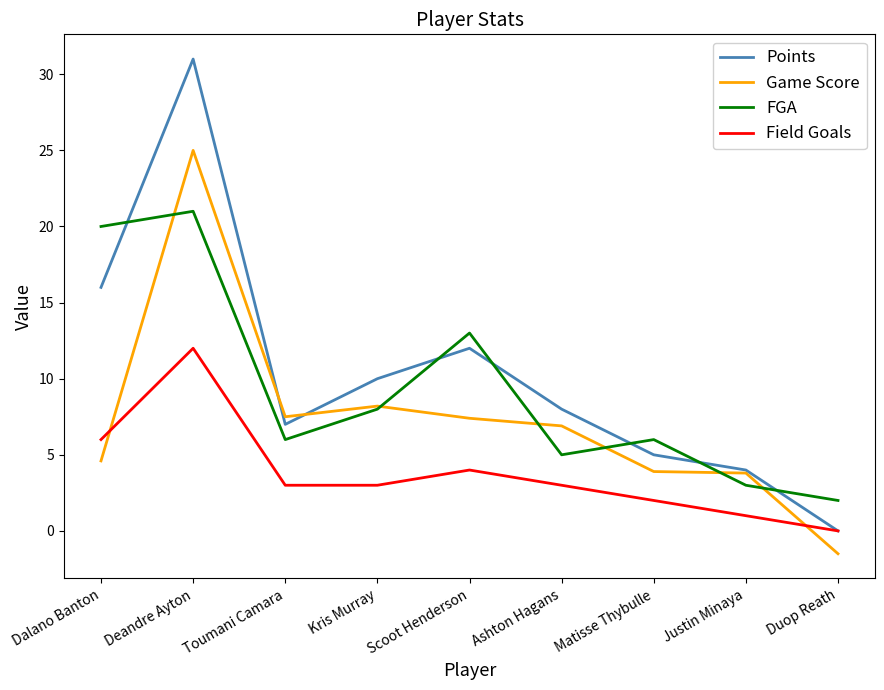

What are all the series names shown in the legend?

Points, Game Score, FGA, Field Goals